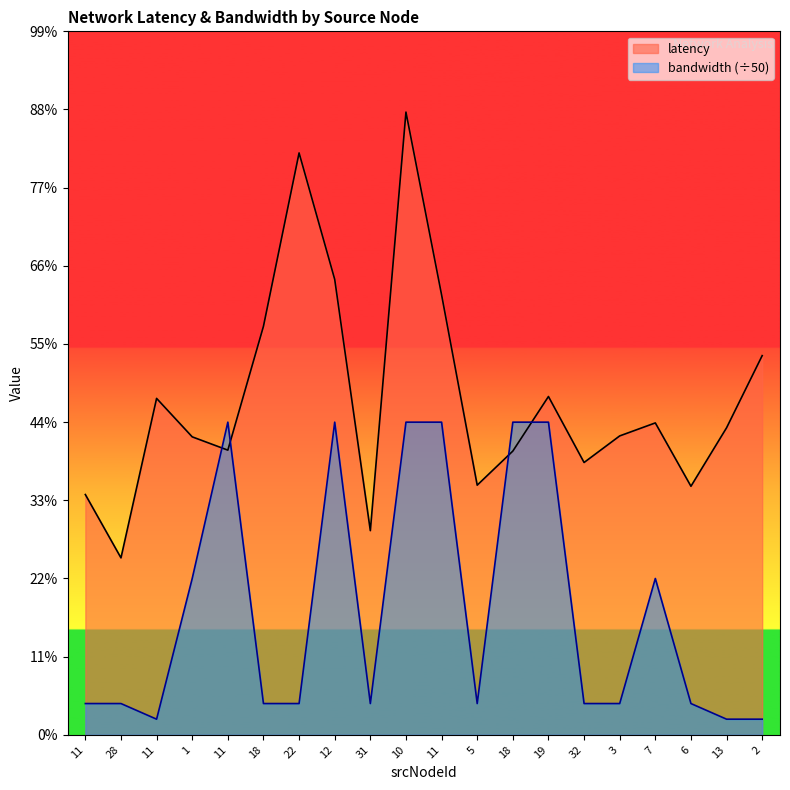

Does the chart have visible grid lines?

No